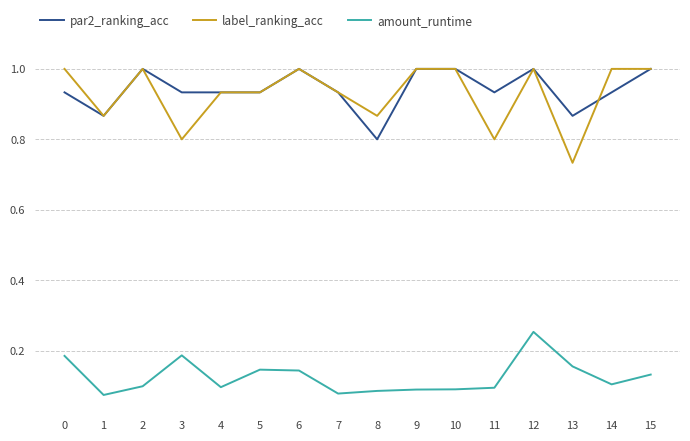

Is the value of amount_runtime at 7 greater than the value of par2_ranking_acc at 0?

No